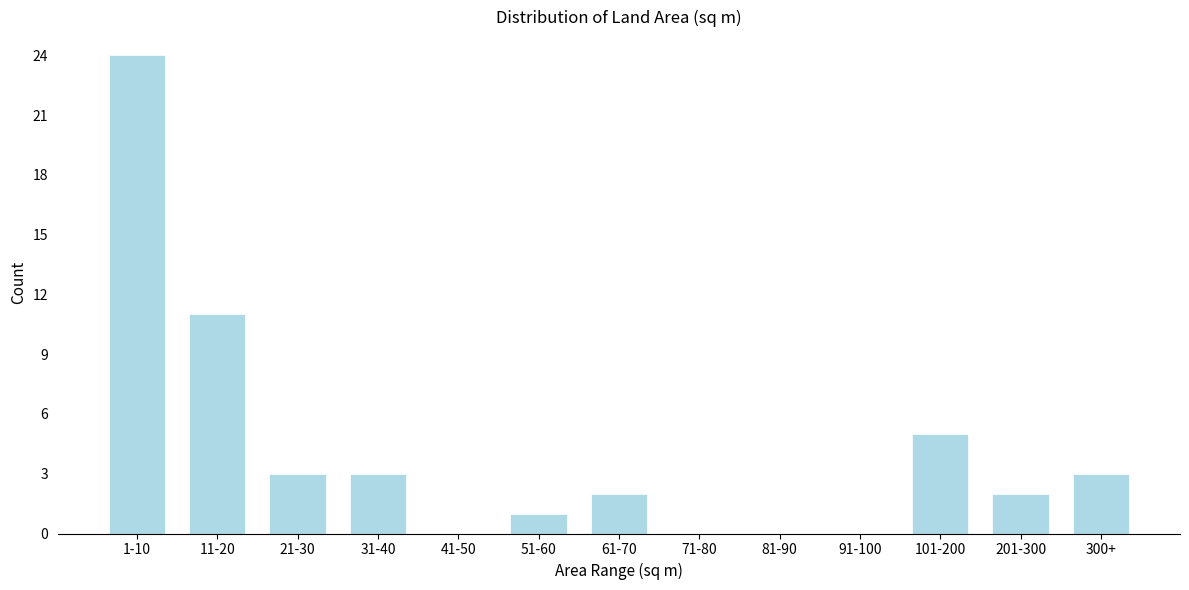

Reading right to left, extract all data points from this chart.

300+=3	201-300=2	101-200=5	91-100=0	81-90=0	71-80=0	61-70=2	51-60=1	41-50=0	31-40=3	21-30=3	11-20=11	1-10=24